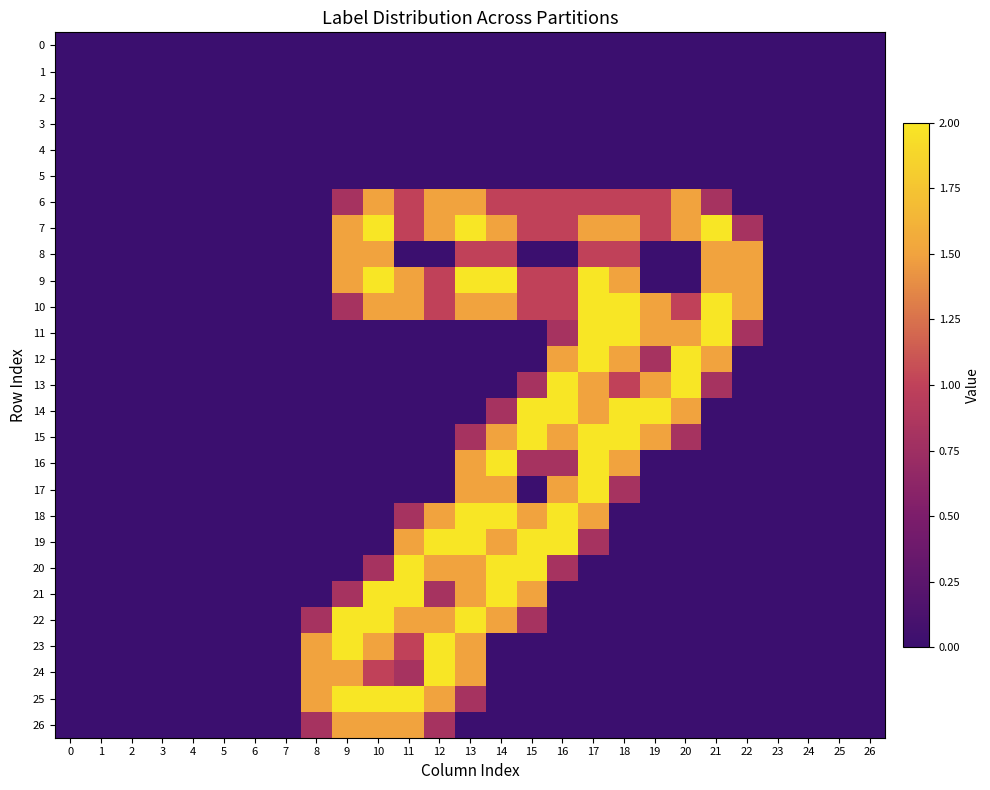

At how many categories does at least one series exceed 1?

15